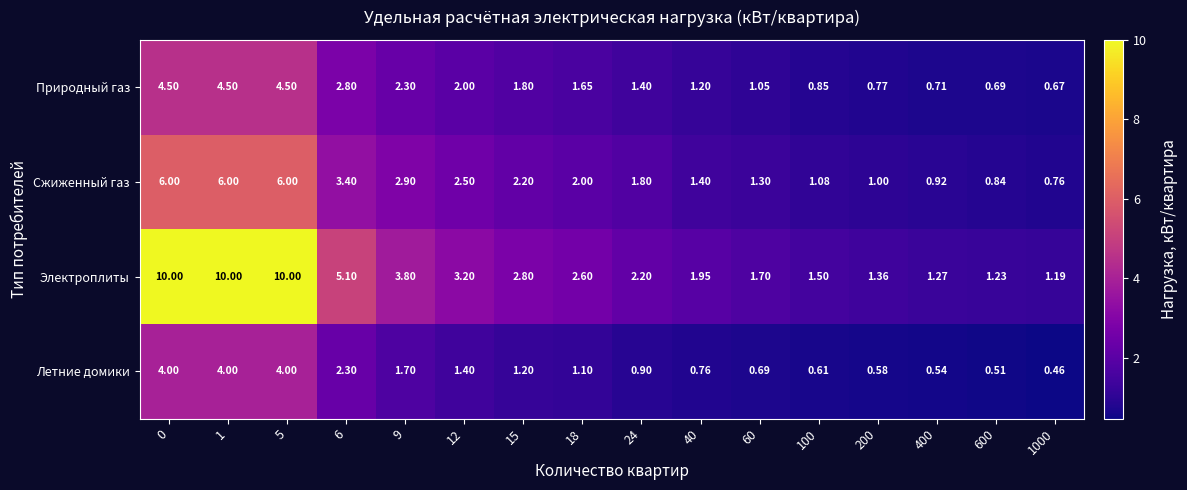

Which series has the largest total across all categories?

Электроплиты